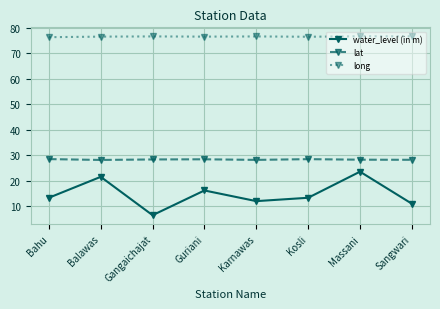

What position from the right is Balawas?

7